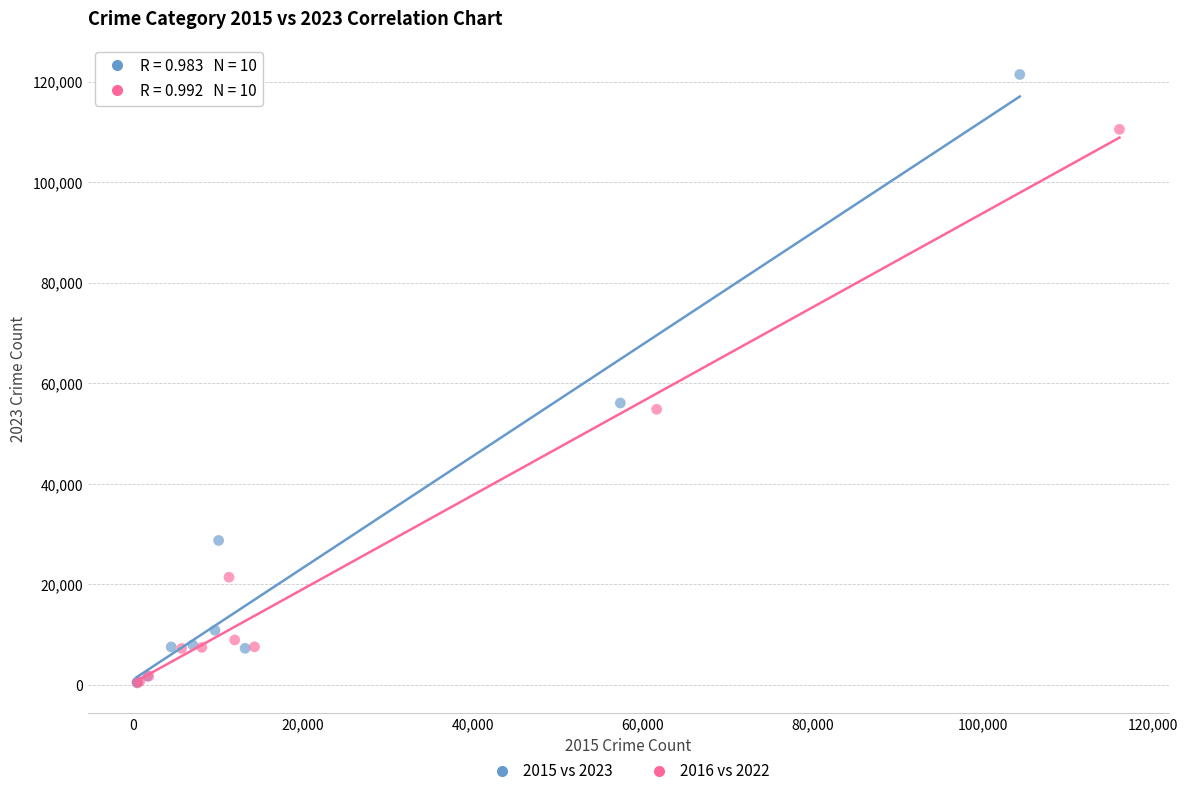

Which series contains the highest Y value?

2015 vs 2023